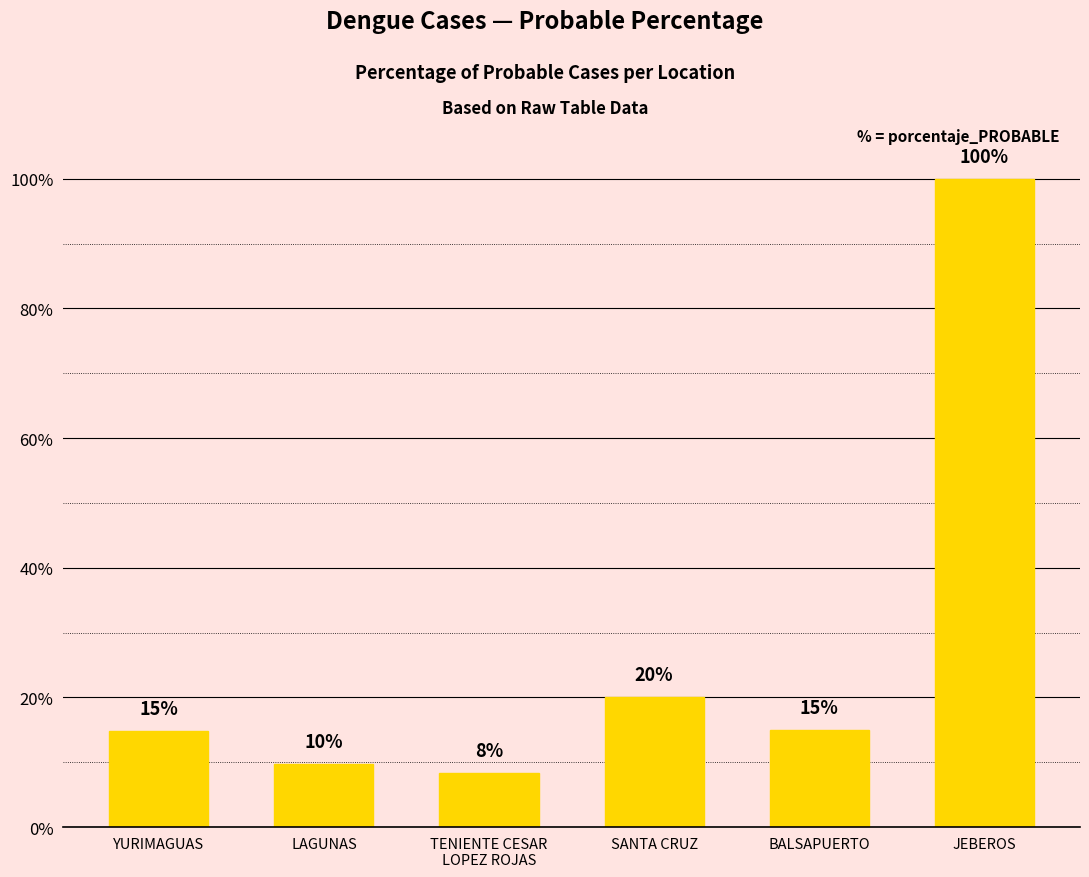

Which category has the highest value across all series?

JEBEROS